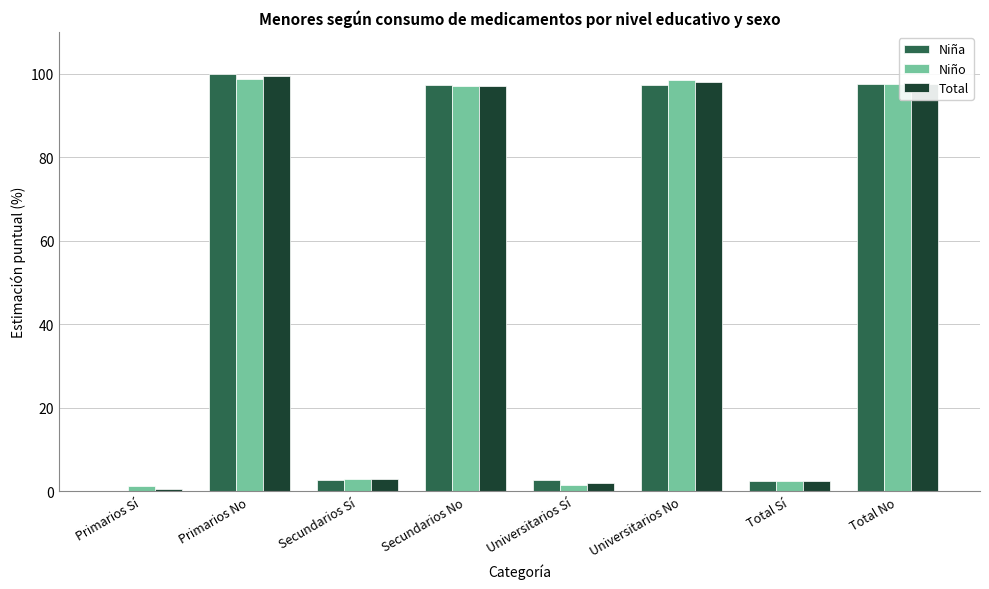

The value of Niña at Universitarios No is 130.3. True or false?

False